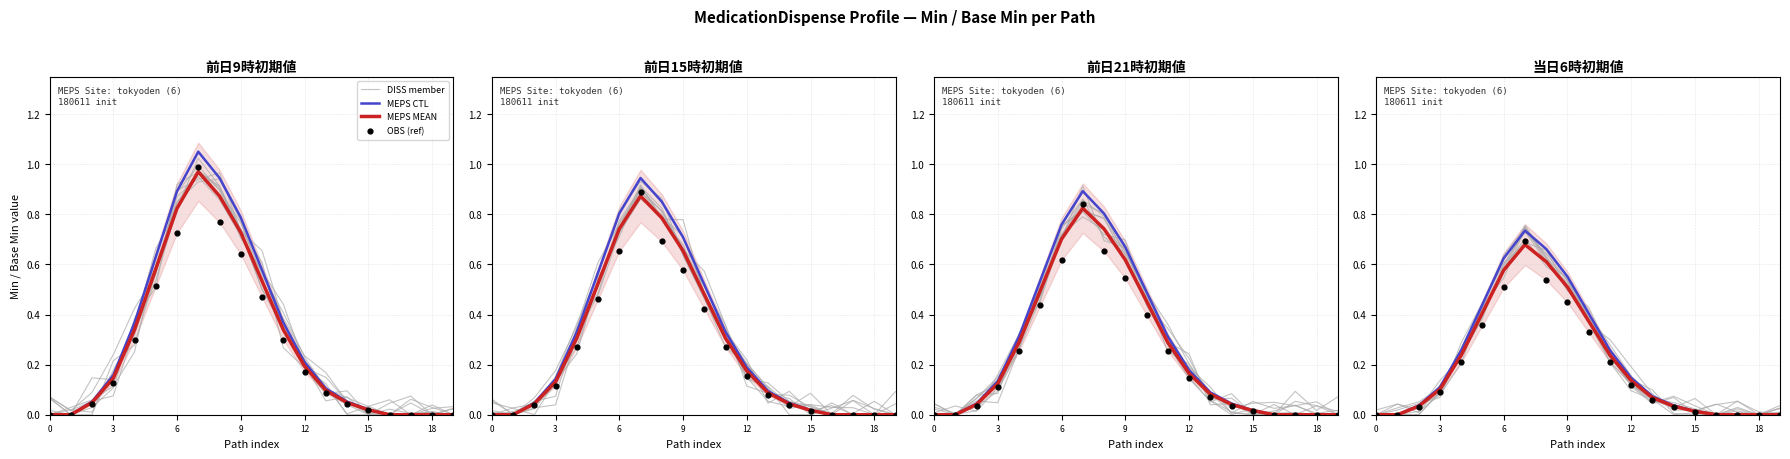

What are all the series names shown in the legend?

DISS member, MEPS CTL, MEPS MEAN, OBS (ref)